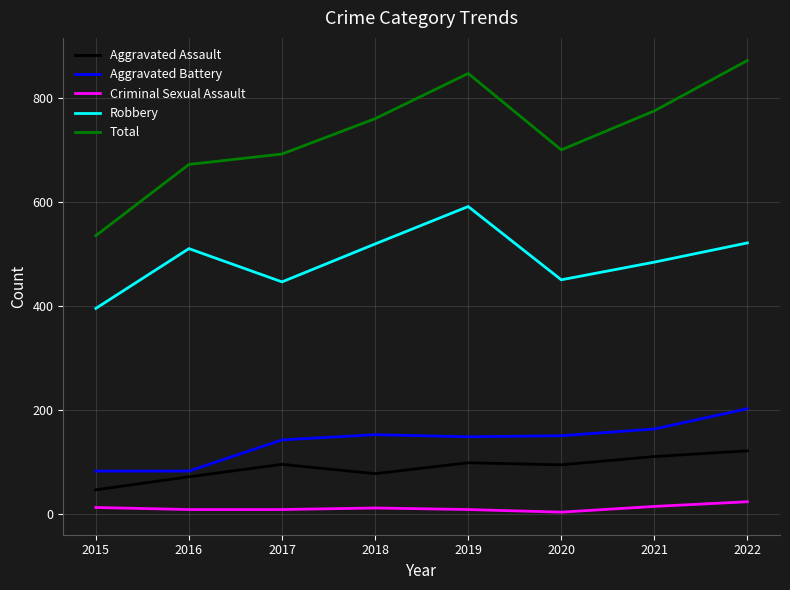

True or false: Total and Robbery cross at least once.

False